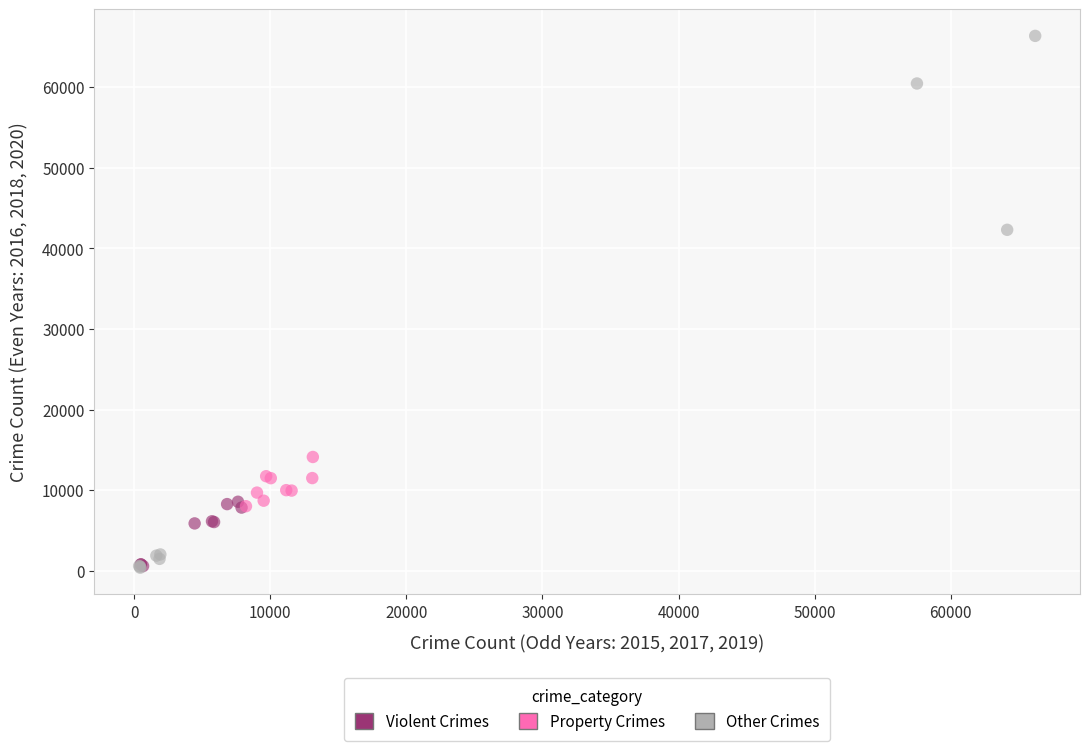

What are all the series names shown in the legend?

Violent Crimes, Property Crimes, Other Crimes